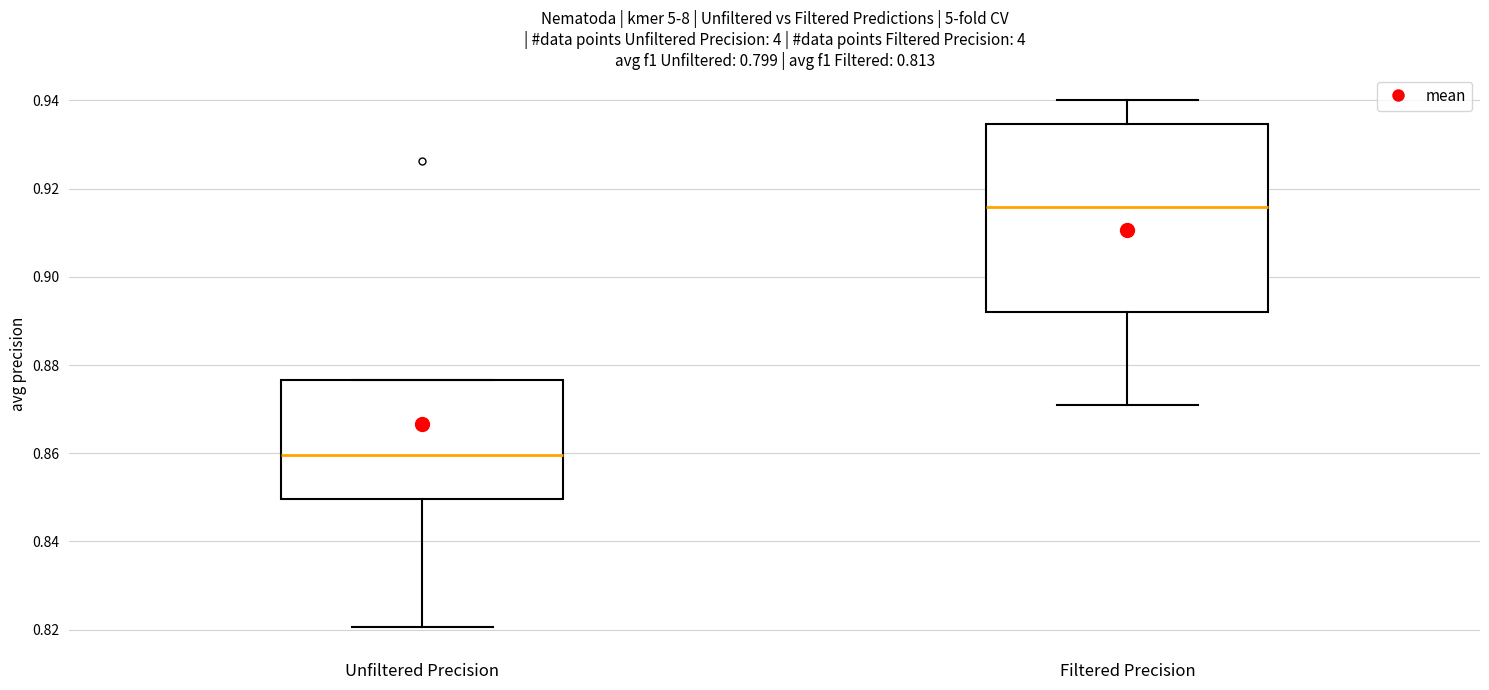

Reading left to right, read every box against the y-axis: the position of its median line, the range the box covers, and the ends of its whiskers. The values are not printed on the chart, so give them approximately, as read against the axis.

Unfiltered Precision: median 0.860, box 0.850 to 0.876, whiskers 0.820 to 0.876
Filtered Precision: median 0.916, box 0.892 to 0.934, whiskers 0.870 to 0.940